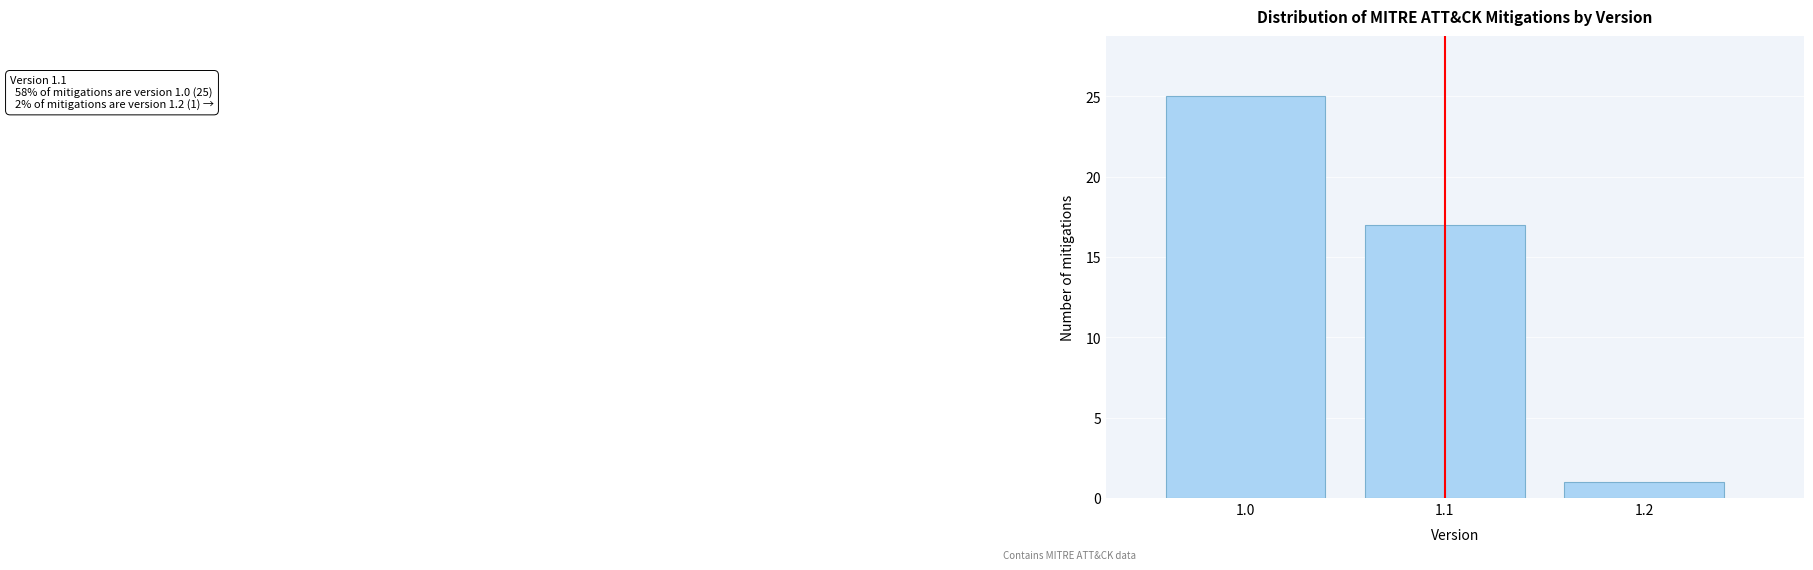

Reading left to right, list all the values displayed in this chart.

25	17	1